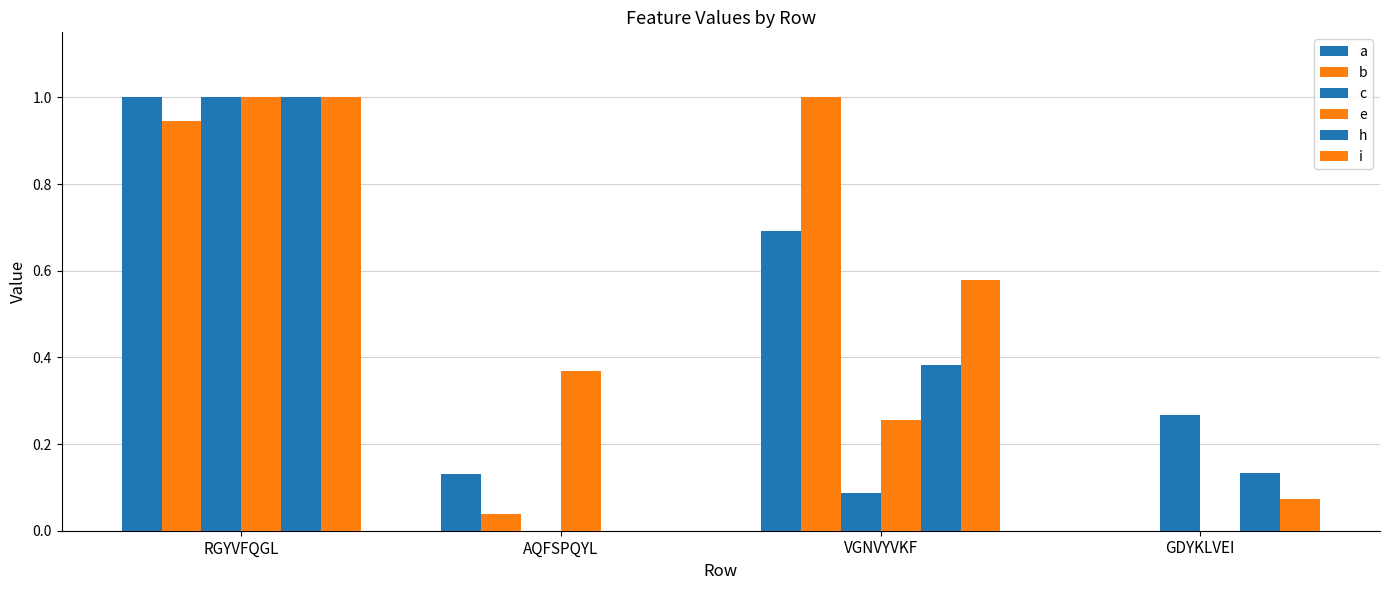

How many categories are shown in the chart?

4